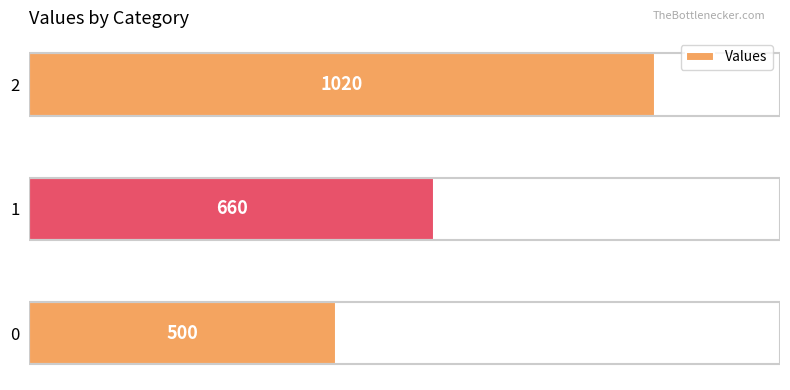

Count the number of data series in this chart.

1